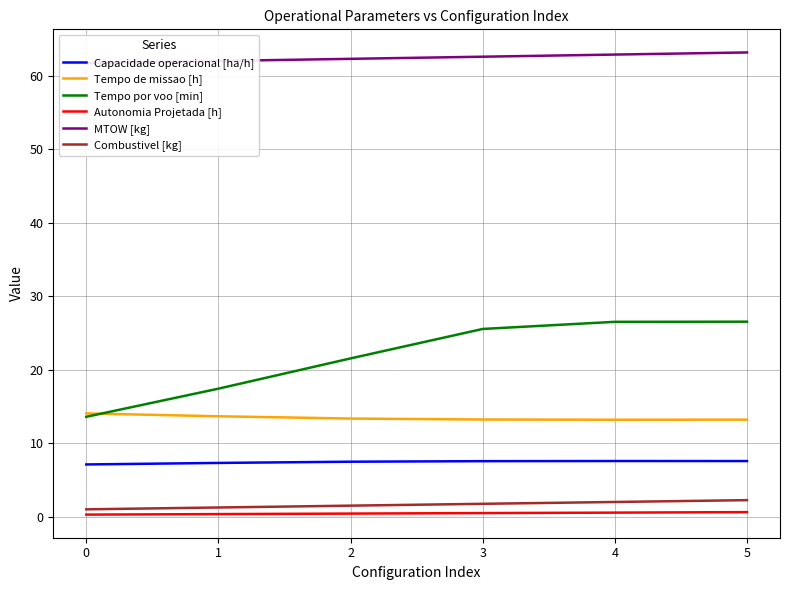

True or false: Combustivel [kg] has more than 2 points higher than both neighbors.

False